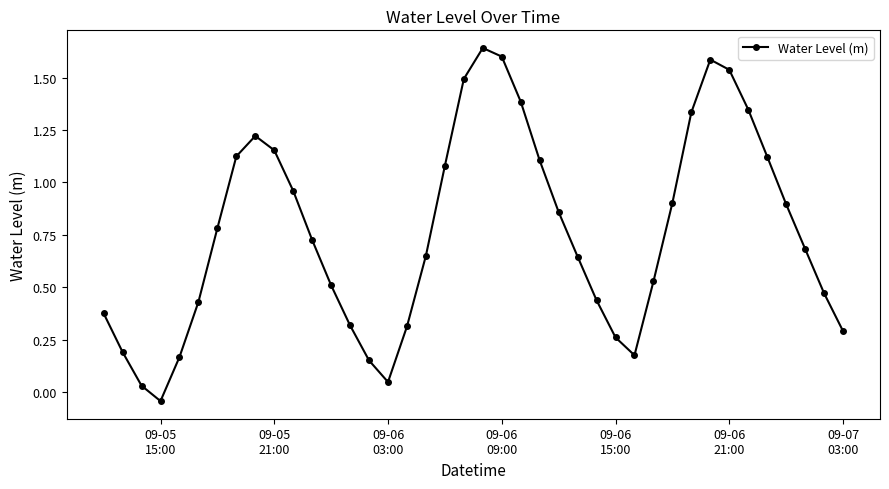

What is the difference between the maximum and minimum values?

1.7